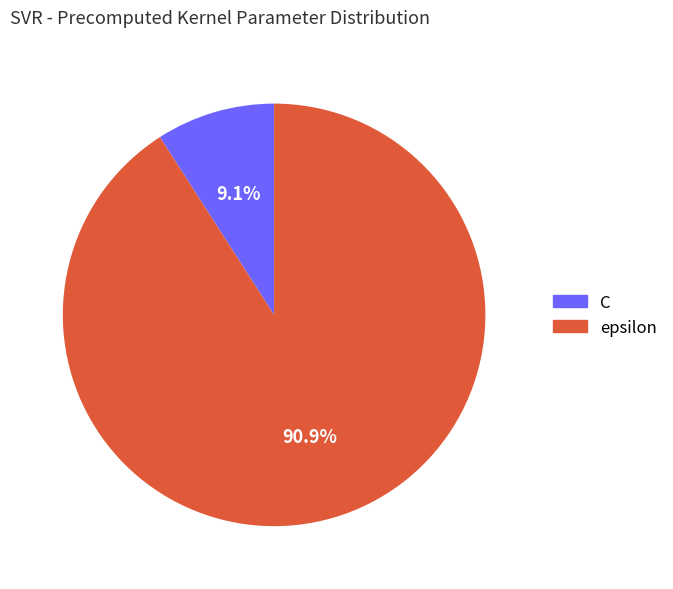

How many slices are in this pie chart?

2